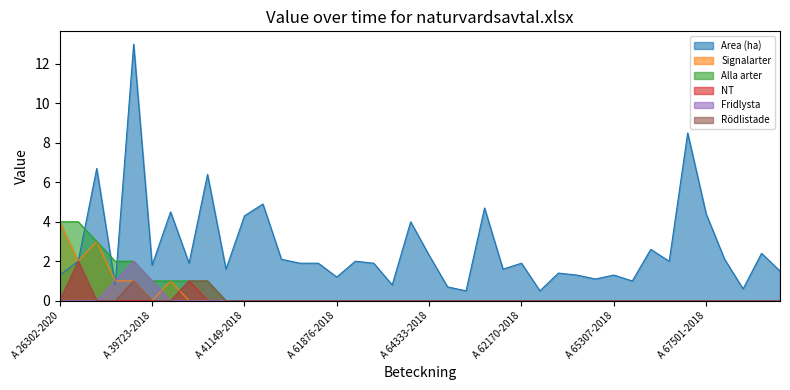

What is the highest value of the Alla arter series?

4.0